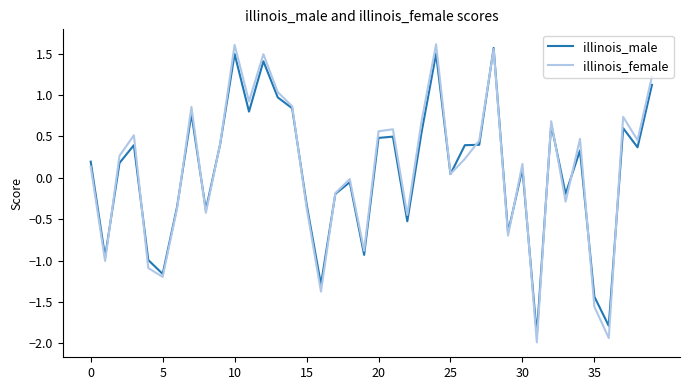

Which series has the largest range (max minus min)?

illinois_female